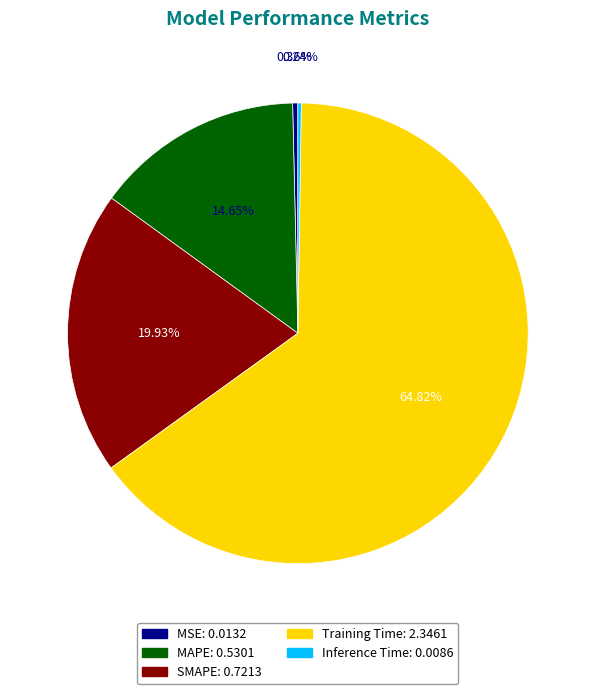

Which slice represents more than half of the pie?

Training Time